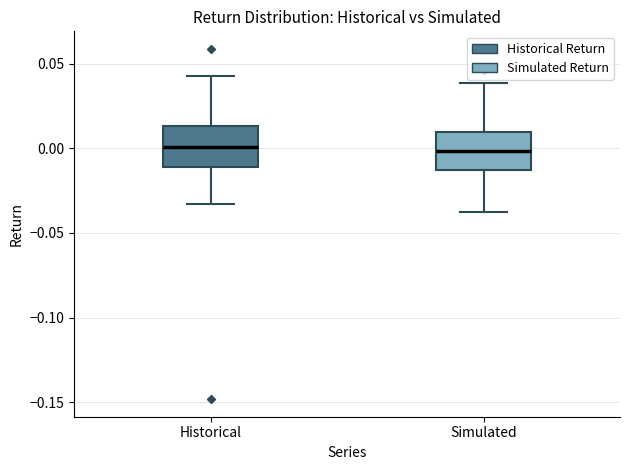

Reading left to right, transcribe this box plot: for each box, give where its median line is, the range the box spans, and where its two whiskers end, as read against the y-axis. The values are not printed on the chart, so give them approximately, as read against the axis.

Historical: median 0.000, box -0.010 to 0.015, whiskers -0.035 to 0.045
Simulated: median 0.000, box -0.015 to 0.010, whiskers -0.040 to 0.040